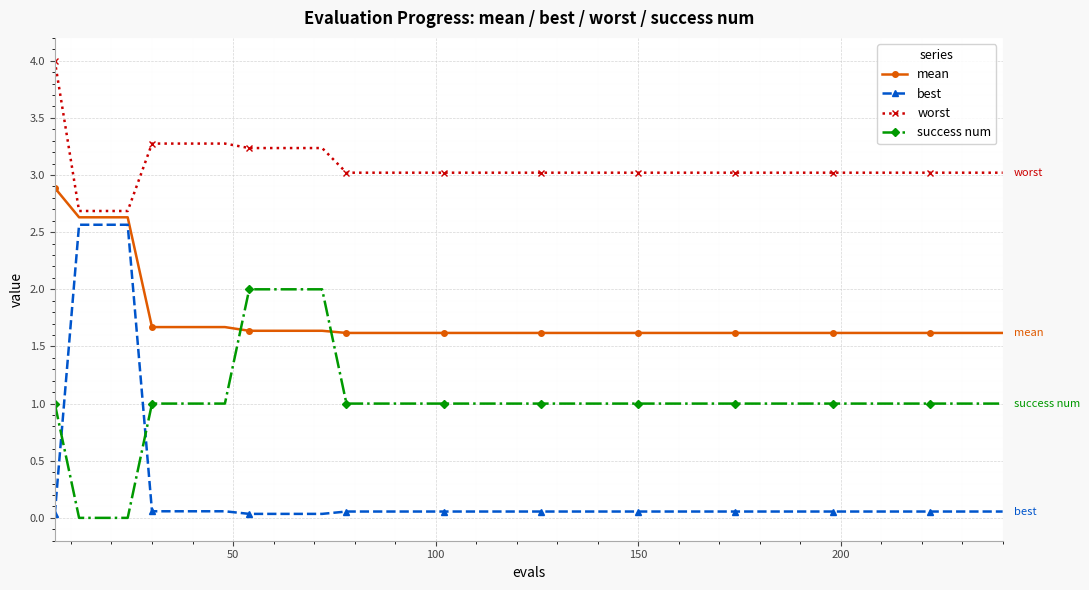

What is the value of the mean point at the 29th from the left?

1.6